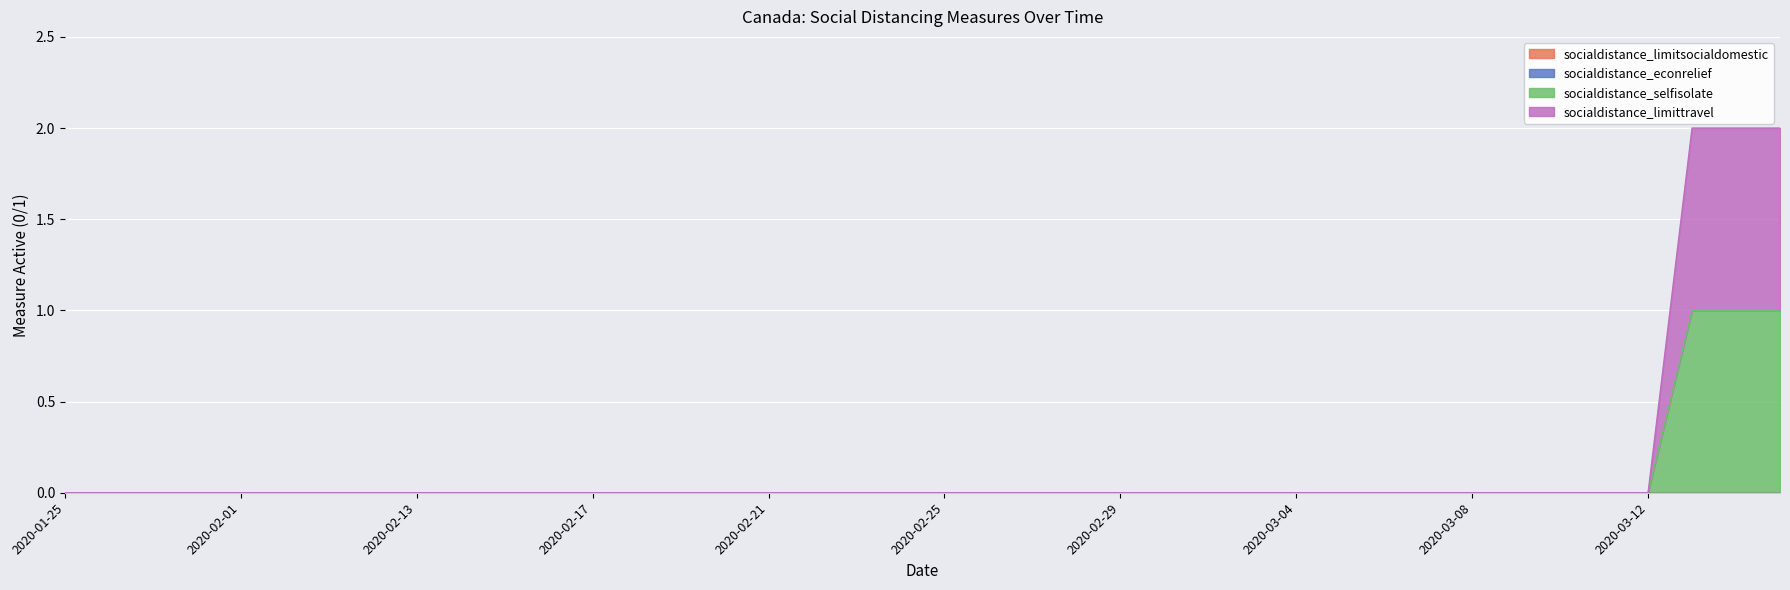

True or false: socialdistance_selfisolate has a value of -1 at 2020-02-15.

False